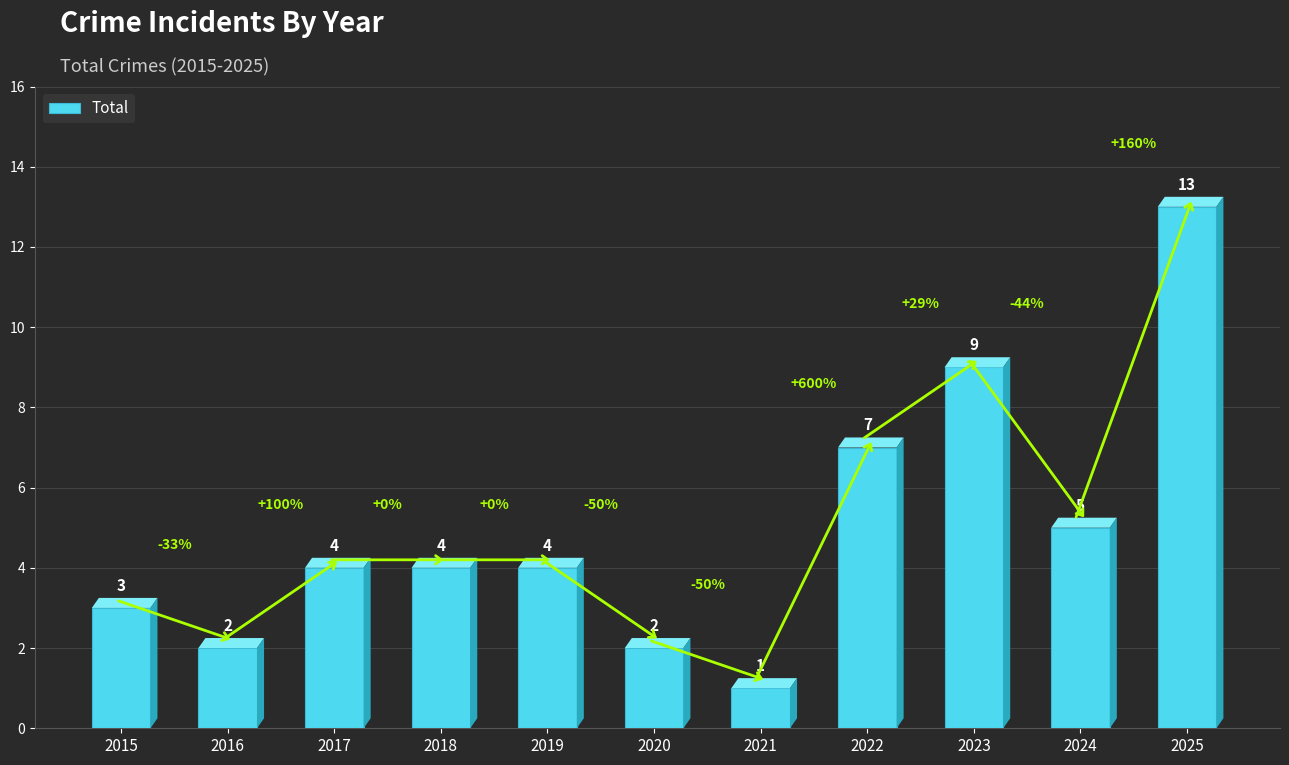

What value does the data have at 2025?

13